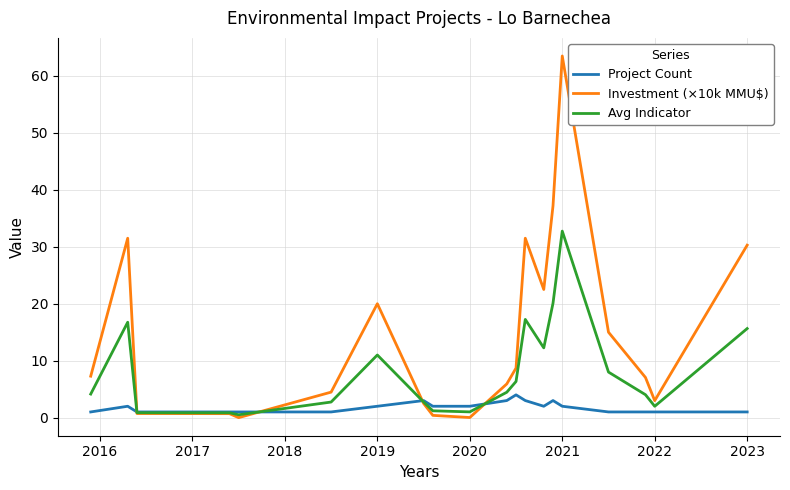

Does the chart display data point markers on the line(s)?

No